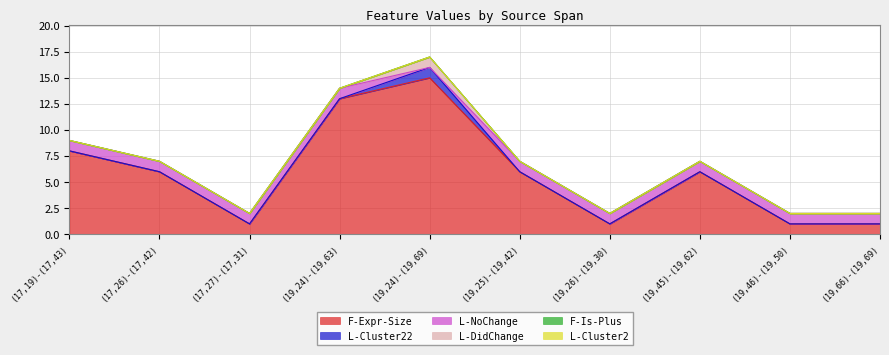

How many lines are shown in the chart?

6